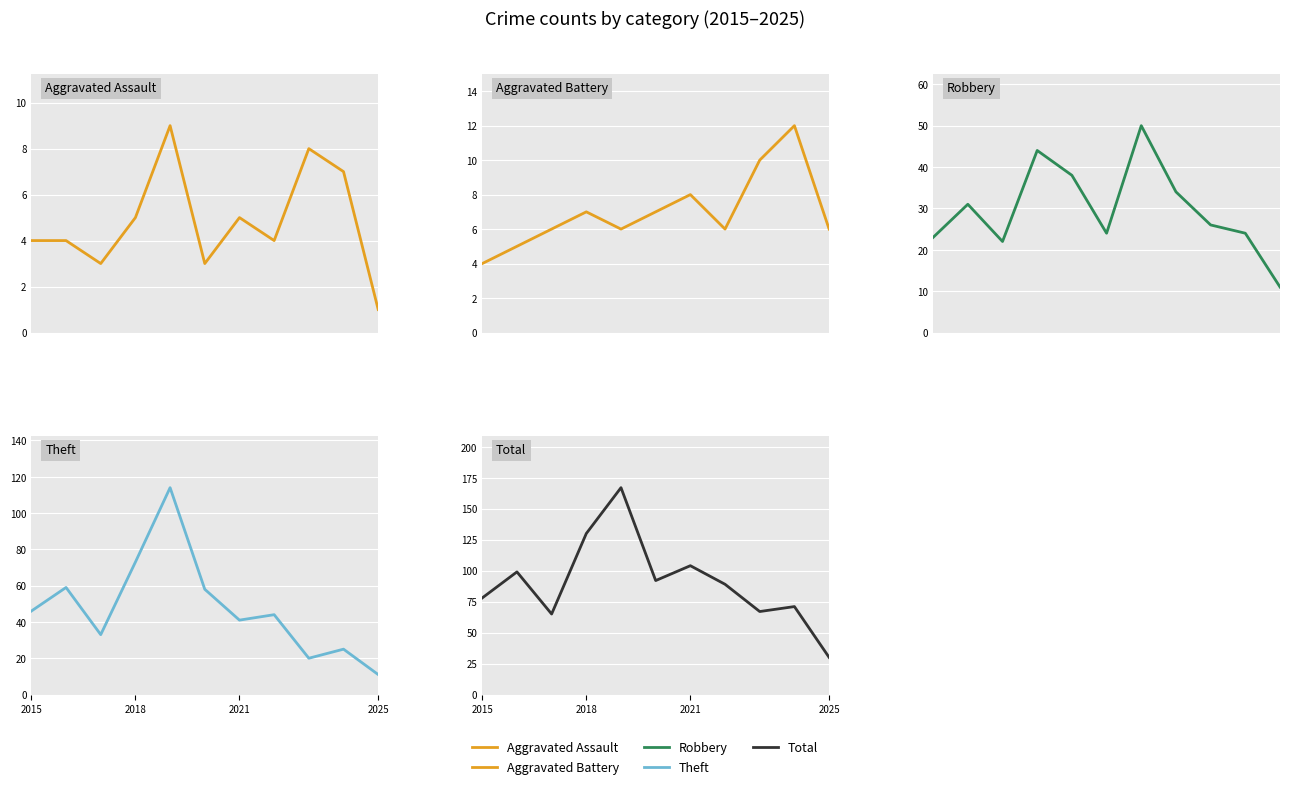

Which series has the largest total across all categories?

Total